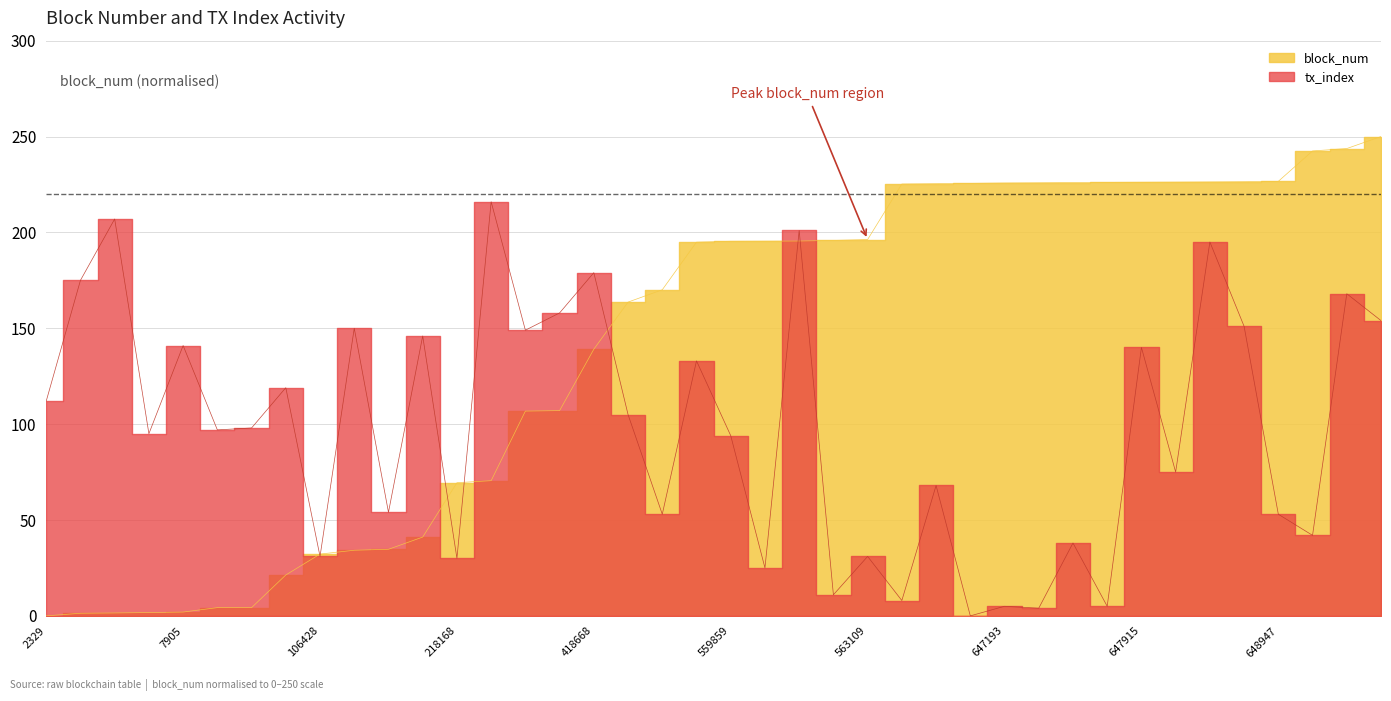

What is the difference between the highest and lowest values at 69614?

97.7